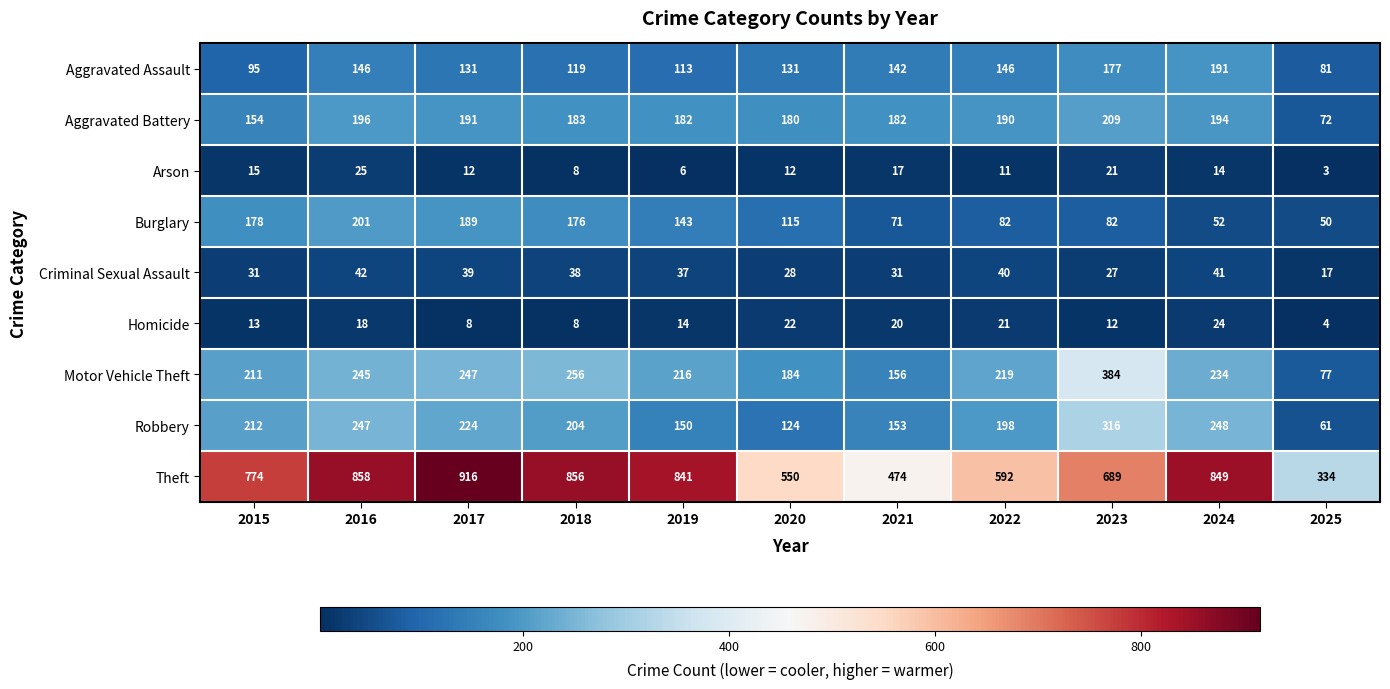

Is it true that Aggravated Battery equals 190 at 2022?

True